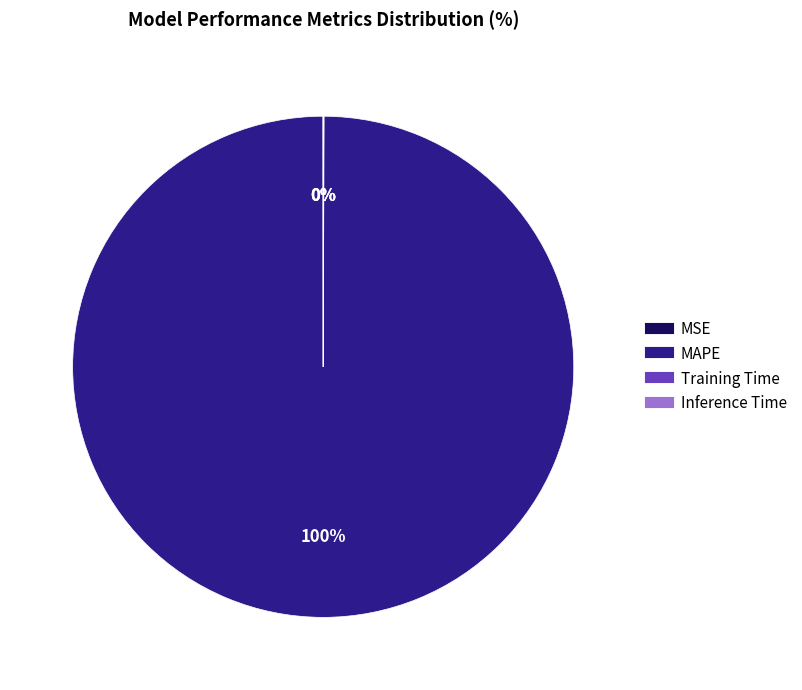

To the nearest percent, what is the average slice percentage?

25%